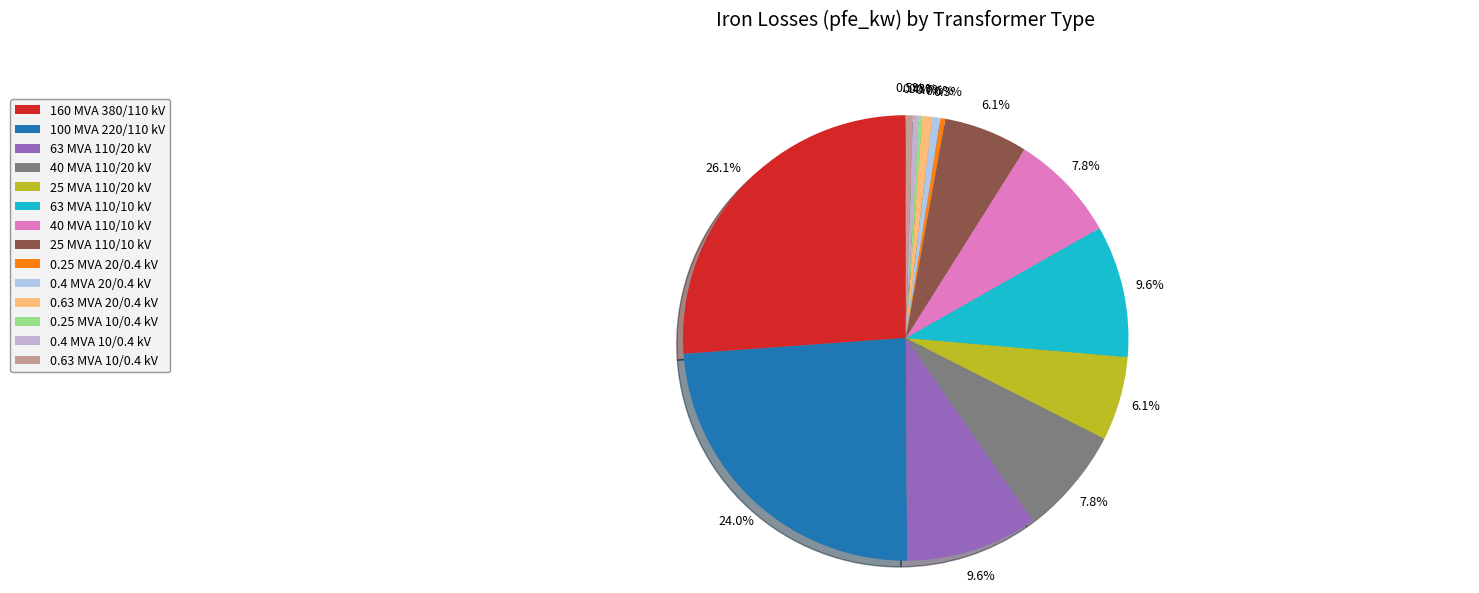

Does 100 MVA 220/110 kV account for over 50% of the chart?

No